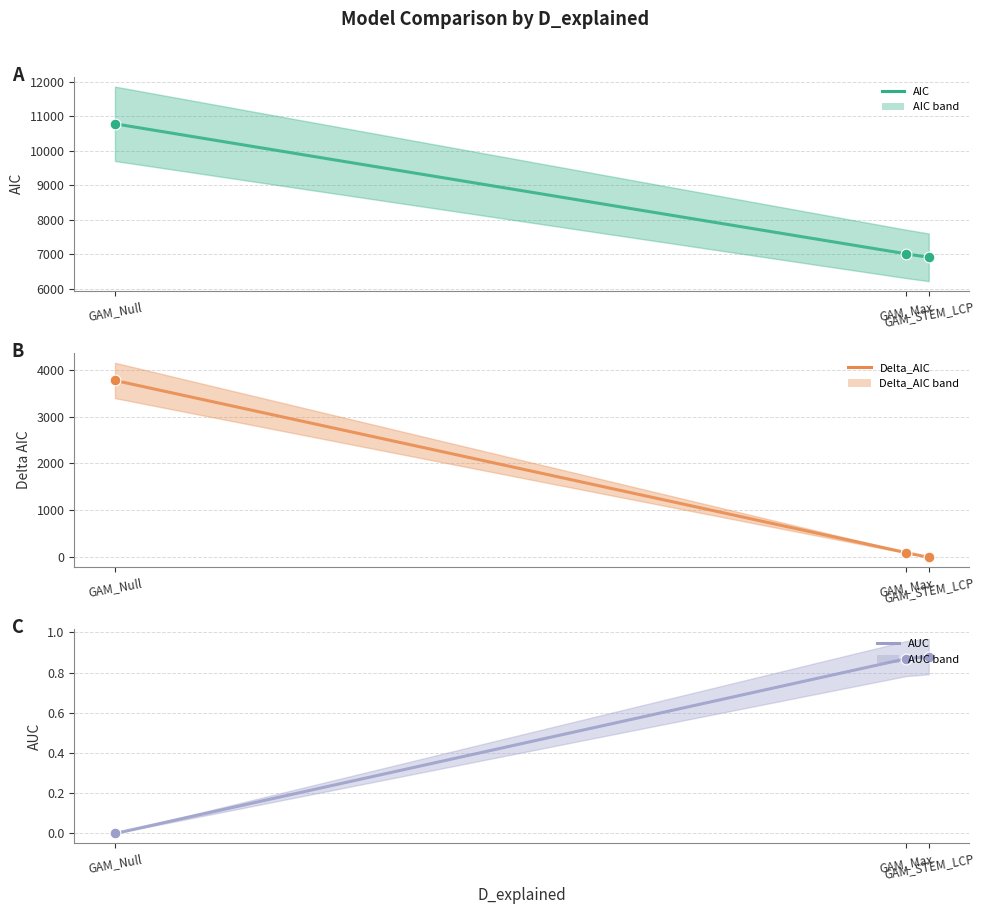

Which series has the largest Y range (max minus min)?

AIC